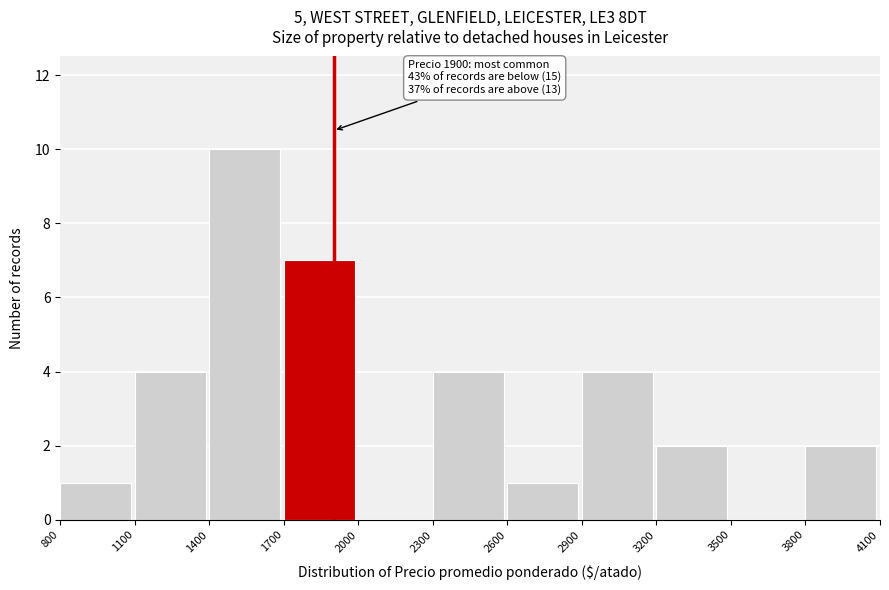

Which range on the x-axis has the tallest bar?

1400 to 1700